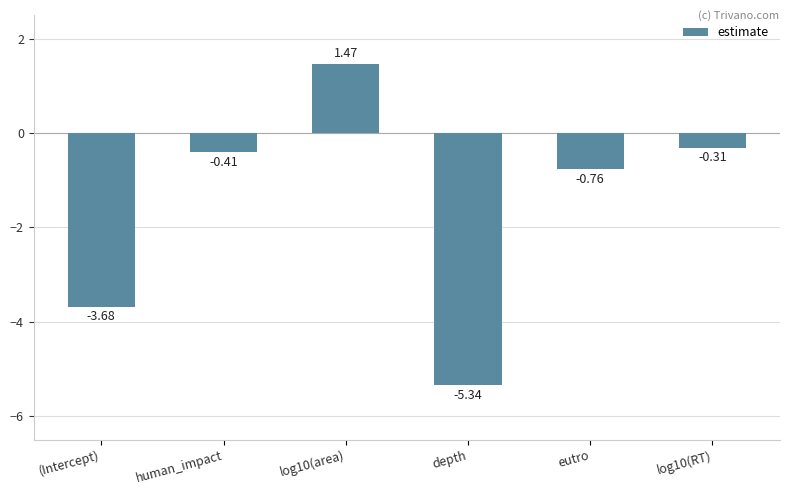

Does the chart contain any negative values?

Yes